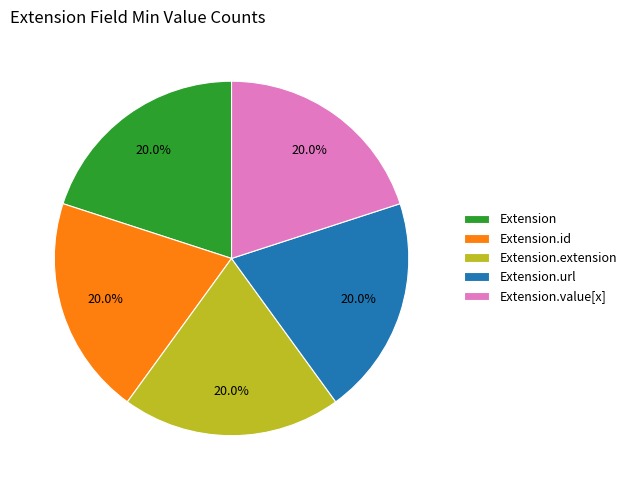

What is the ratio of the value at Extension.extension to the value at Extension.id?

1.0